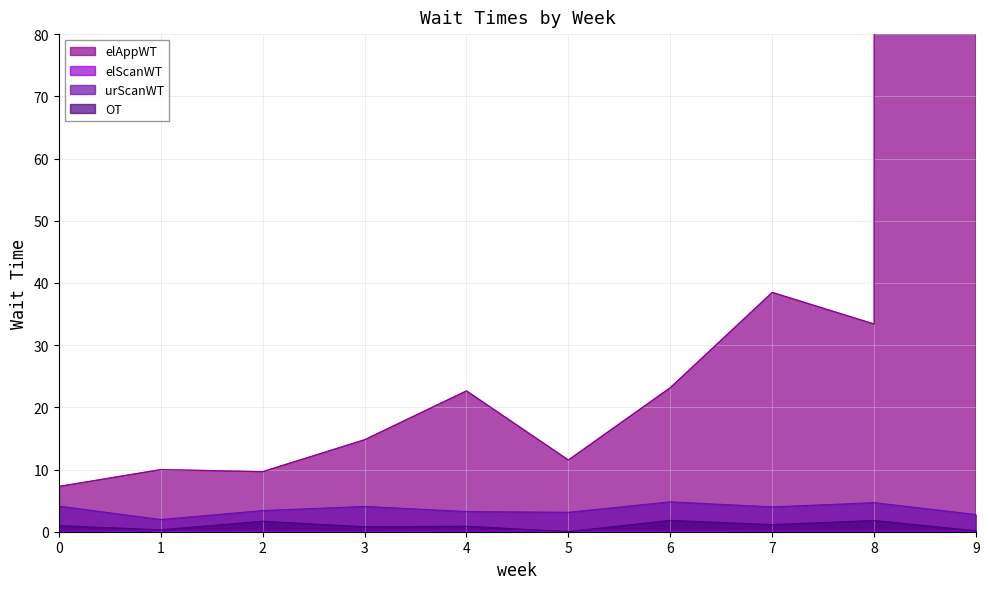

What is the sum of all OT values?

9.6